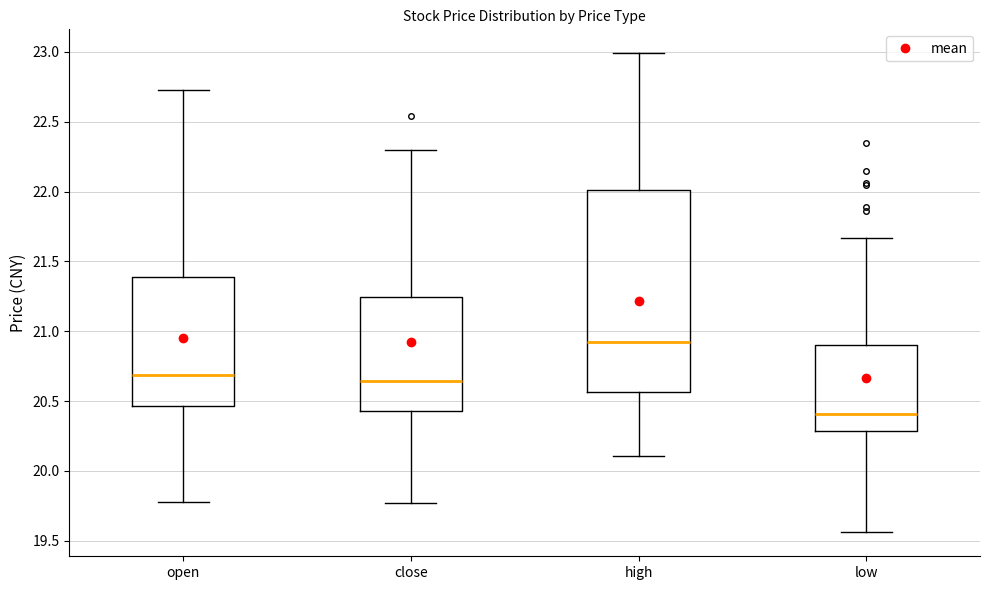

Where does the median line of the box for open sit on the y-axis? The values are not printed on the chart, so give them approximately, as read against the axis.

20.70